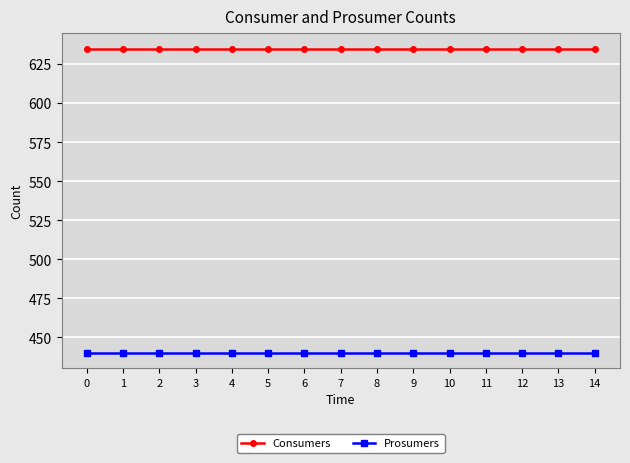

True or false: Consumers and Prosumers intersect in this chart.

False